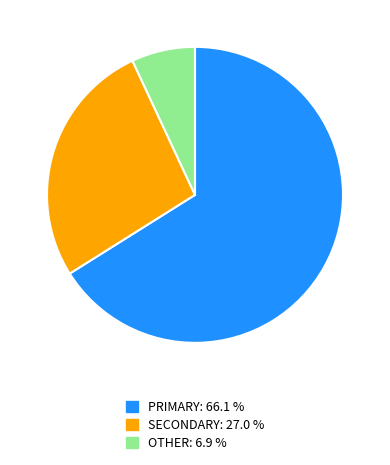

Which category has the smallest portion of the pie?

OTHER